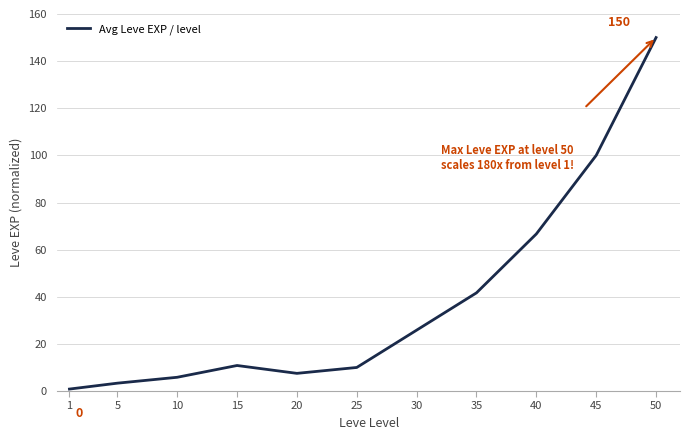

How many lines are shown in the chart?

1